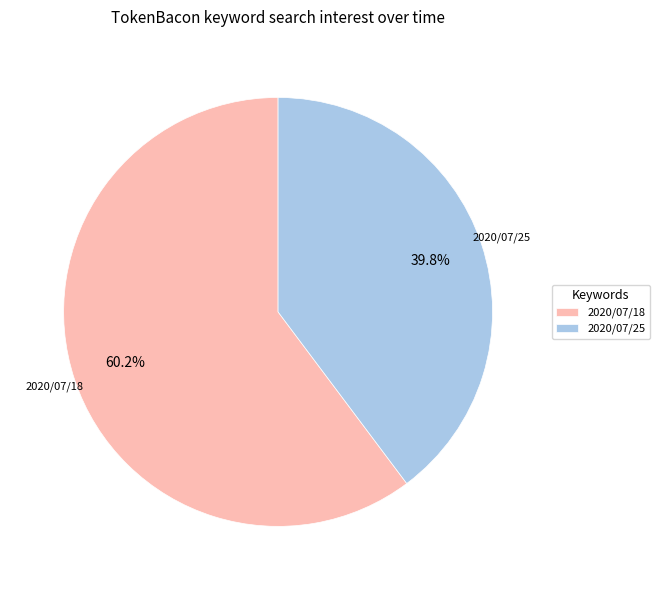

How many segments does this pie chart have?

2